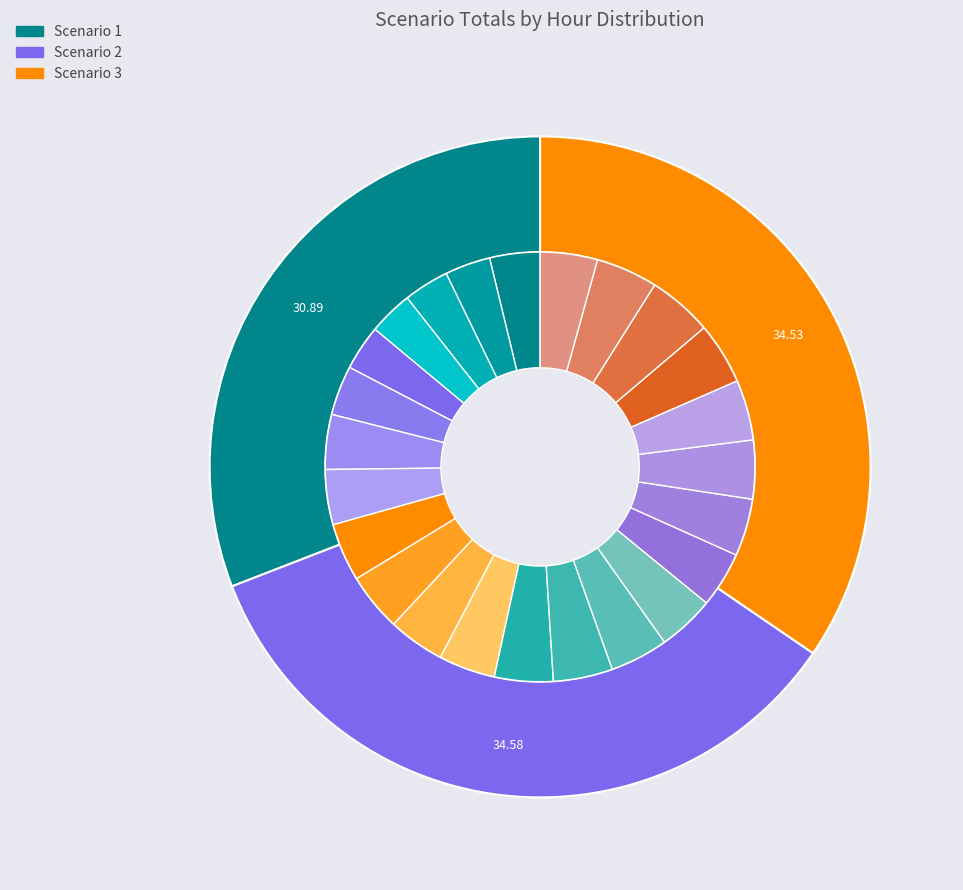

Is there a majority slice in this chart?

No